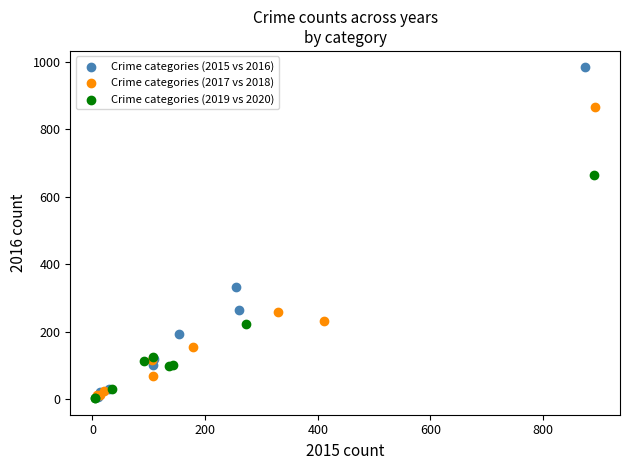

Which series reaches the maximum Y coordinate?

Crime categories (2015 vs 2016)